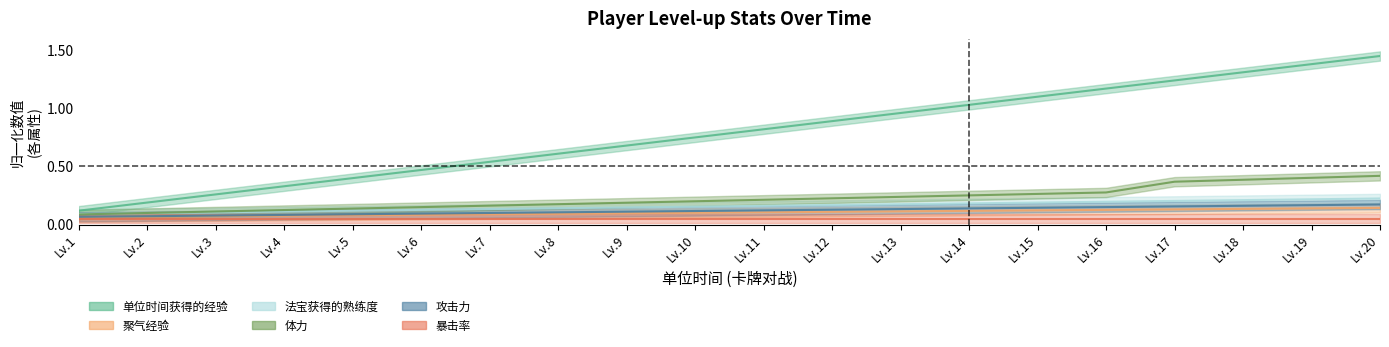

Where is 法宝获得的熟练度 nearest to the value 0?

Lv.1